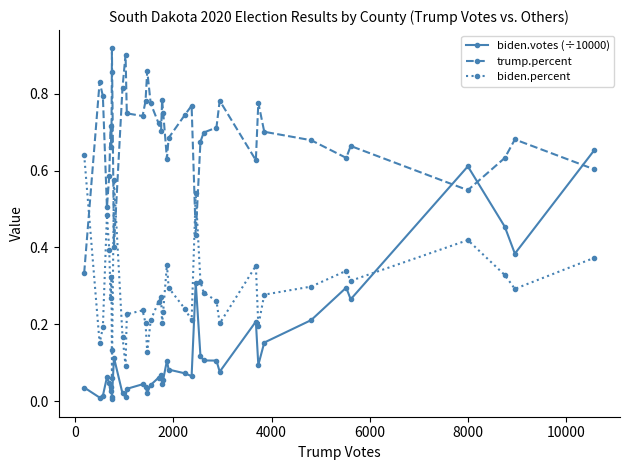

Which series has the largest total across all categories?

trump.percent